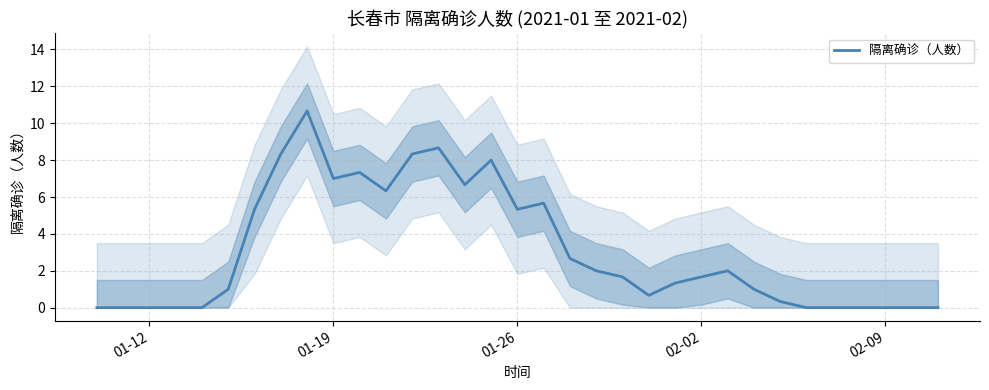

The 隔离确诊（人数） series shows 12.4 at 01-19. True or false?

False